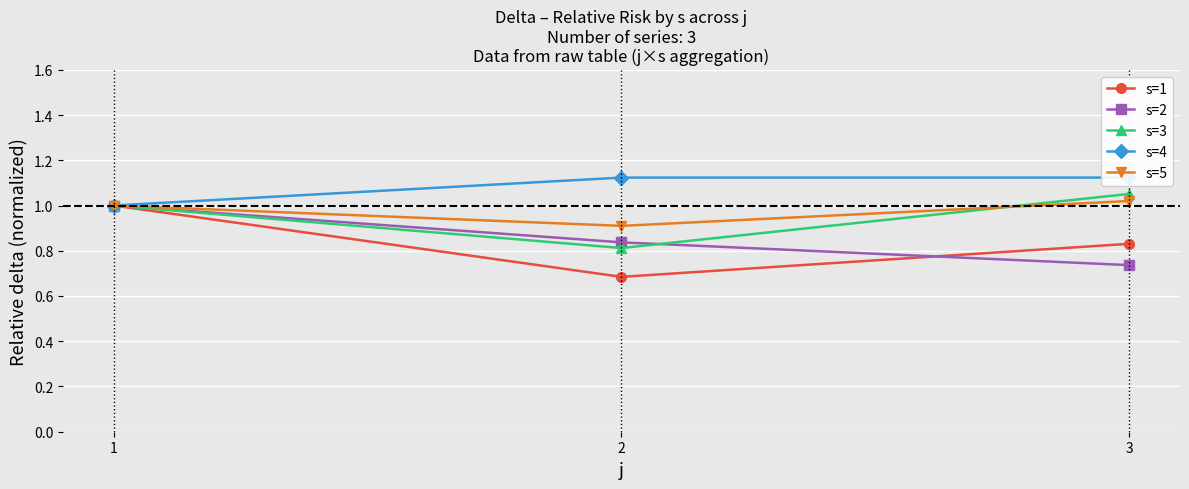

Is the value of s=3 at 3 greater than the value of s=4 at 3?

No